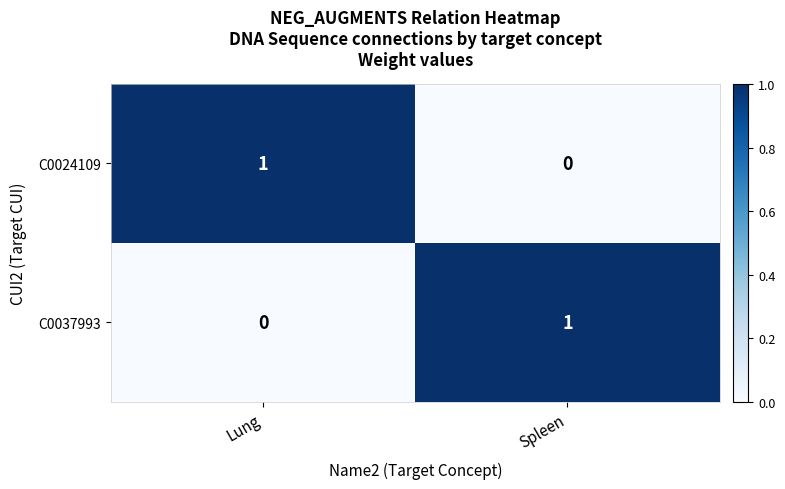

What is the total value across all series at Lung?

1